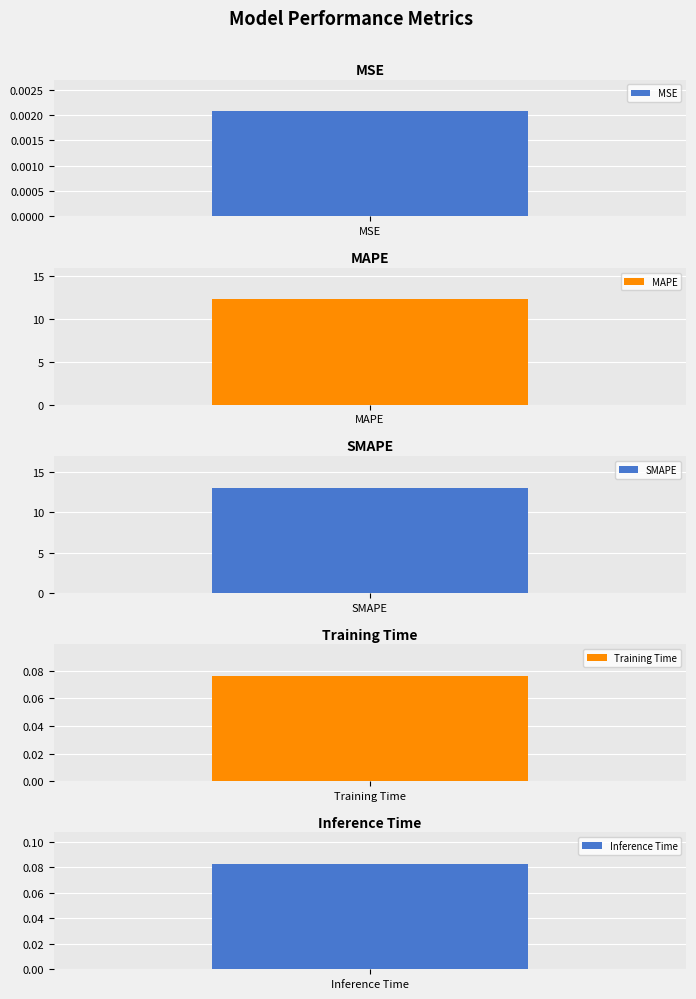

Which category has the lowest value across all series?

MSE